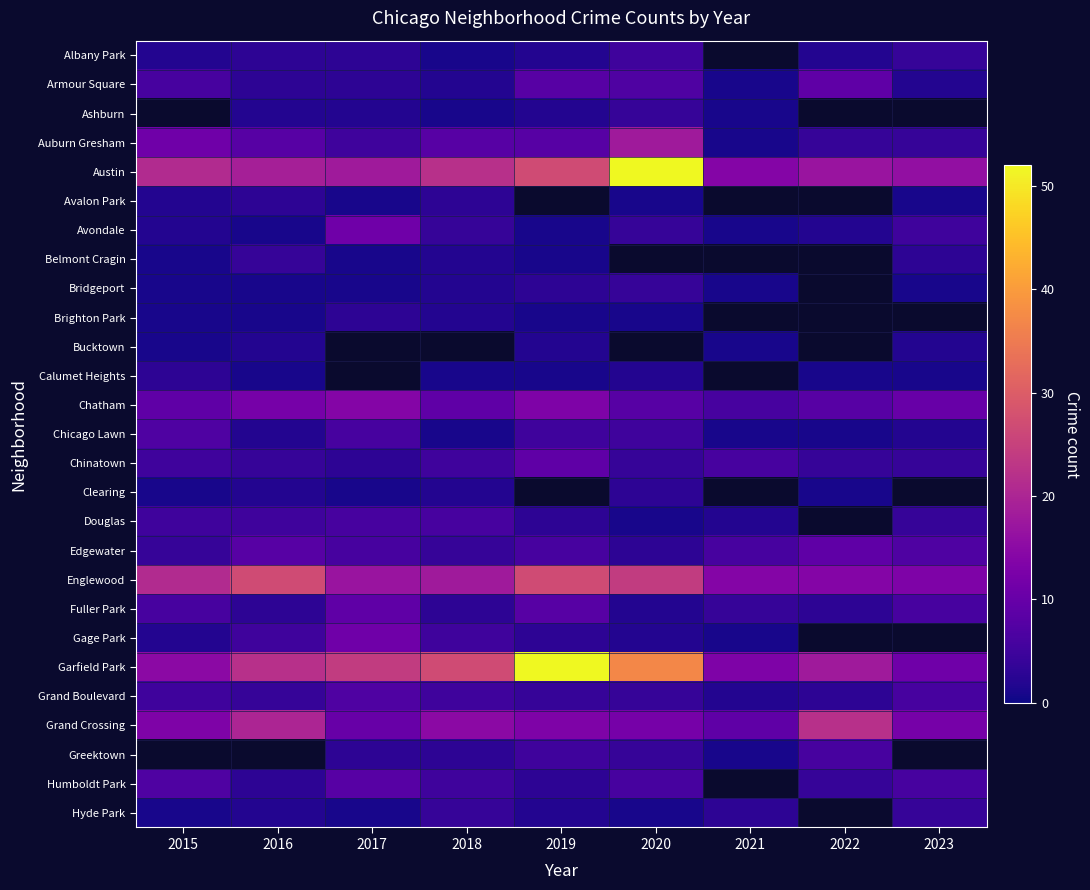

What is the minimum value shown in the chart?

1.0